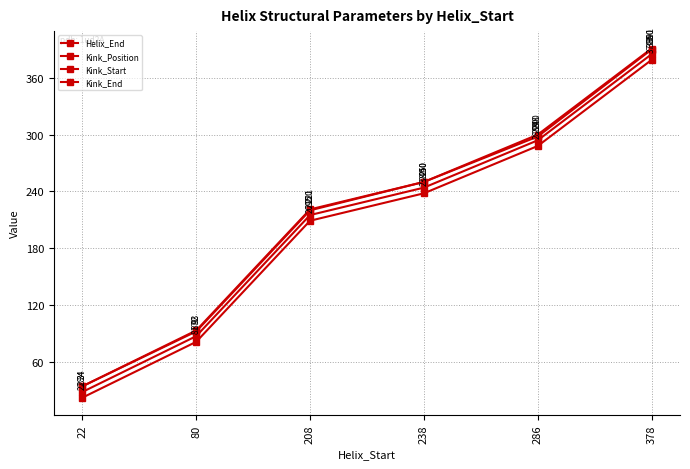

Rank the series at 286 from highest to lowest value.

Kink_End, Helix_End, Kink_Position, Kink_Start